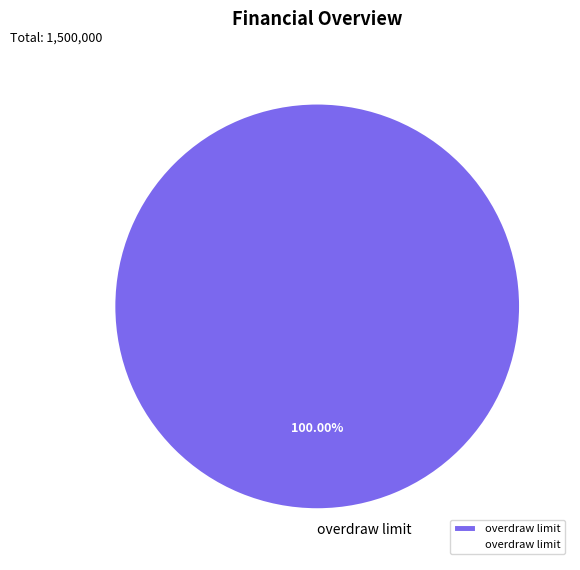

Does overdraw limit represent more than half of the total?

Yes